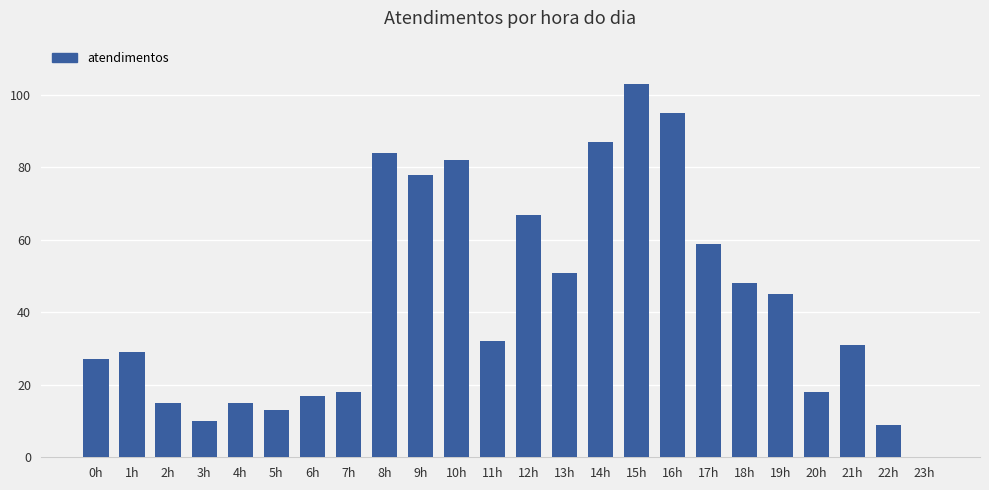

What is the sum of all values?

1033